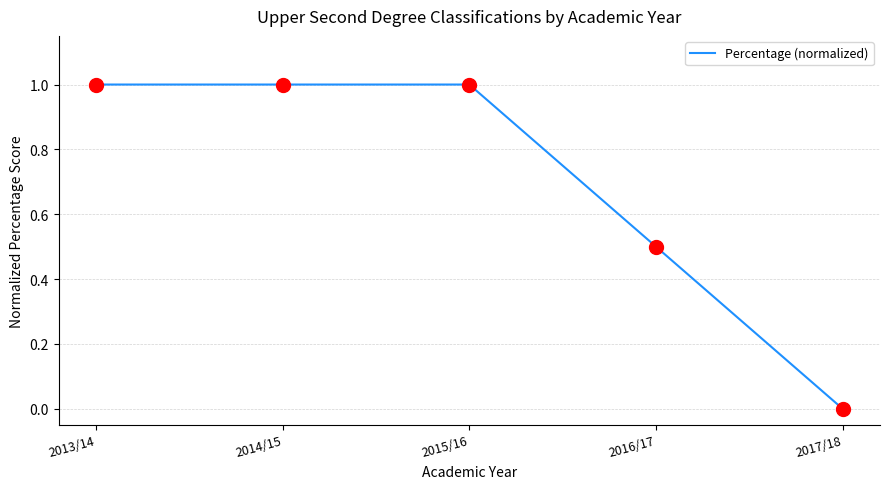

What is the change in value from 2015/16 to 2017/18?

-1.0